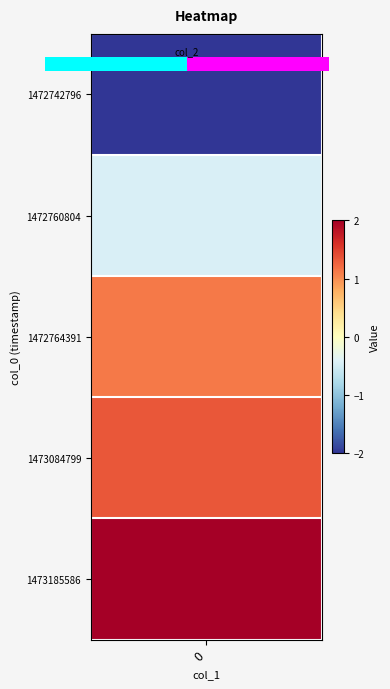

Reading left to right, transcribe all the data shown in this chart.

0	1